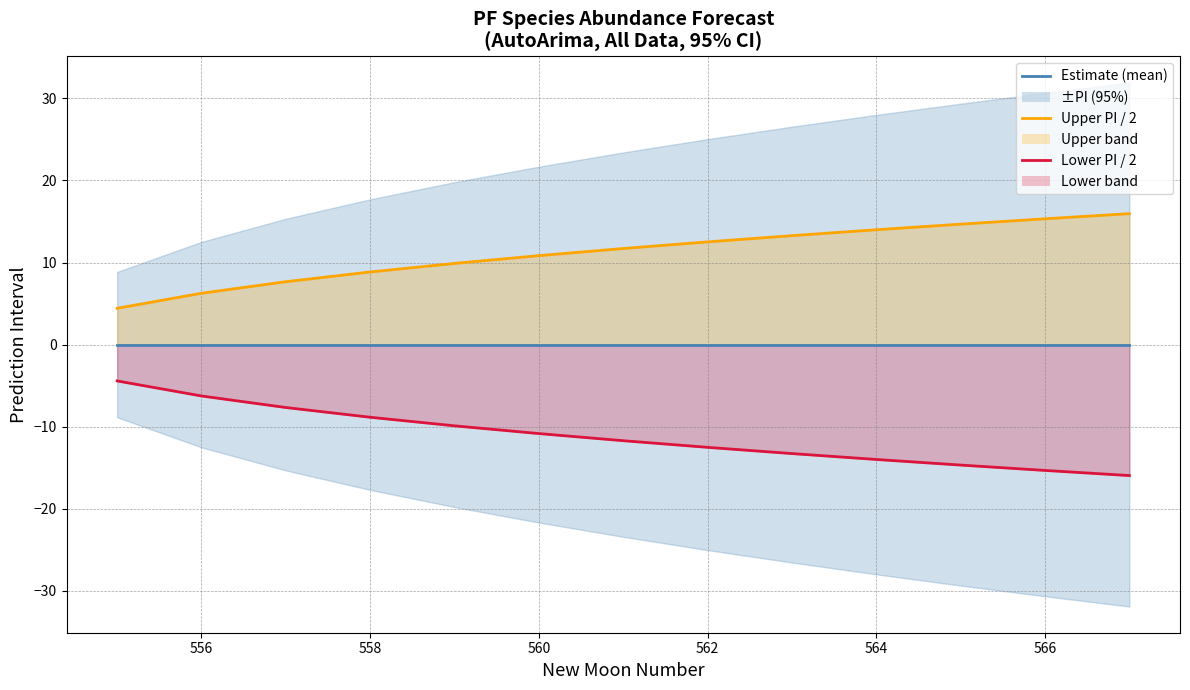

What is the average value of the Upper PI / 2 series?

11.2